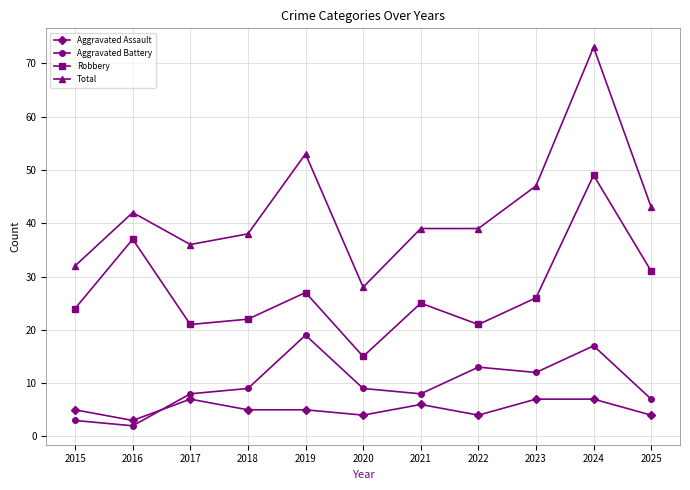

What is the value of the Aggravated Battery point at the 6th from the left?

9